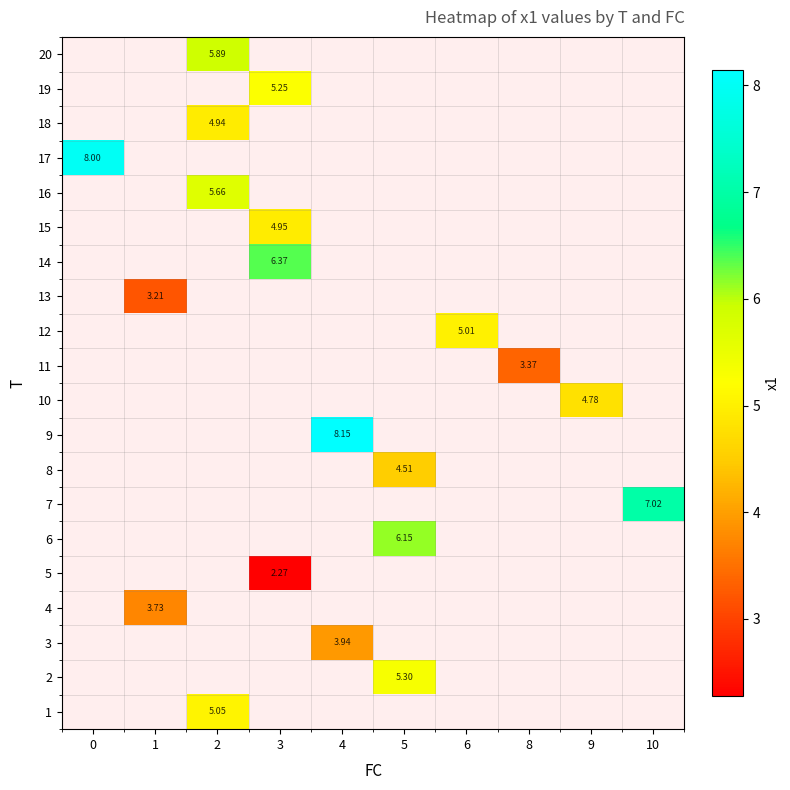

Is the value of 19 at 3 greater than the value of 17 at 0?

No